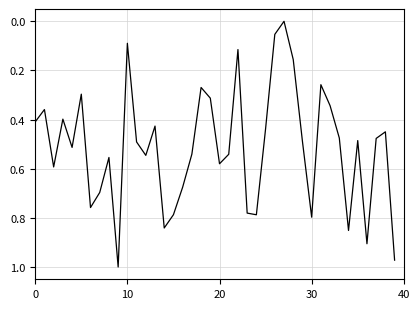

Reading left to right, transcribe all the data shown in this chart.

0.4	0.4	0.6	0.4	0.5	0.3	0.8	0.7	0.6	1.0	0.1	0.5	0.5	0.4	0.8	0.8	0.7	0.5	0.3	0.3	0.6	0.5	0.1	0.8	0.8	0.4	0.1	0.0	0.2	0.5	0.8	0.3	0.3	0.5	0.9	0.5	0.9	0.5	0.4	1.0